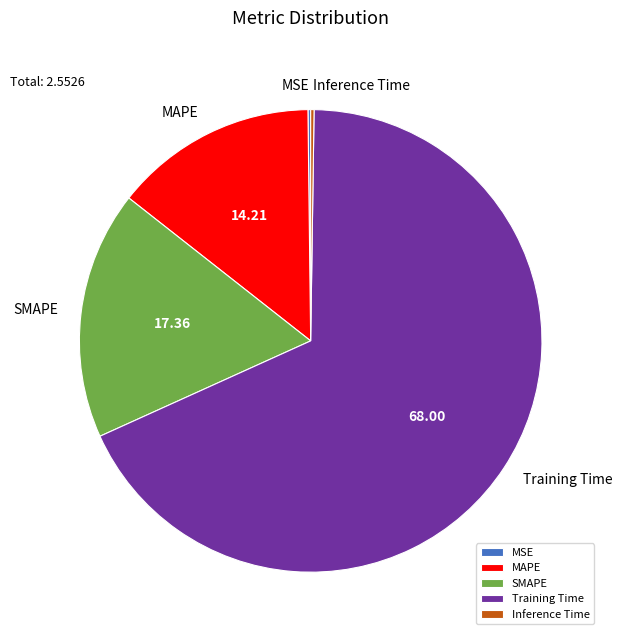

What is the largest slice in the pie chart?

Training Time